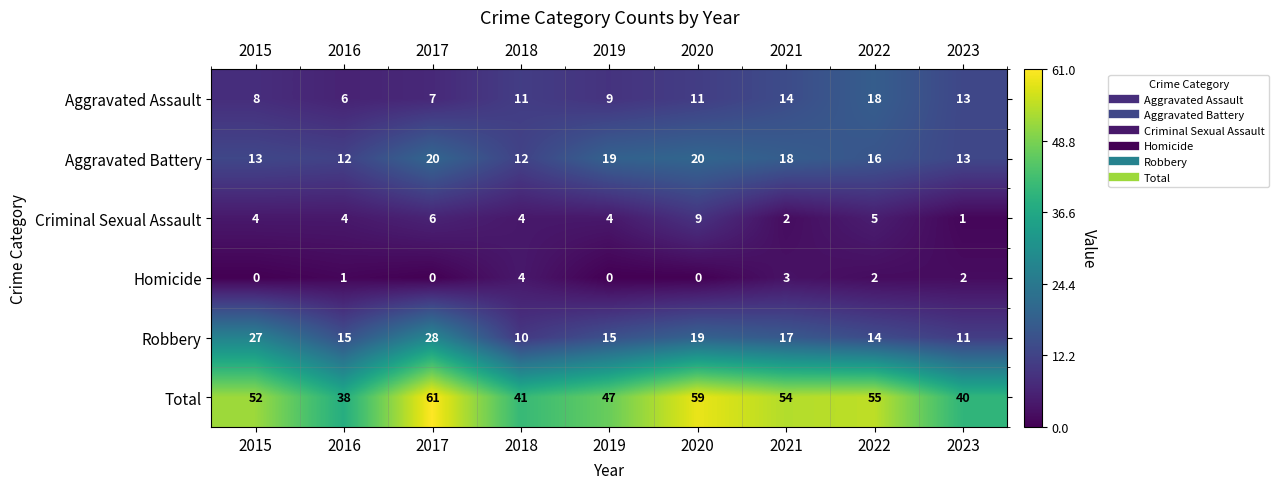

What is the average value of the Total series?

50